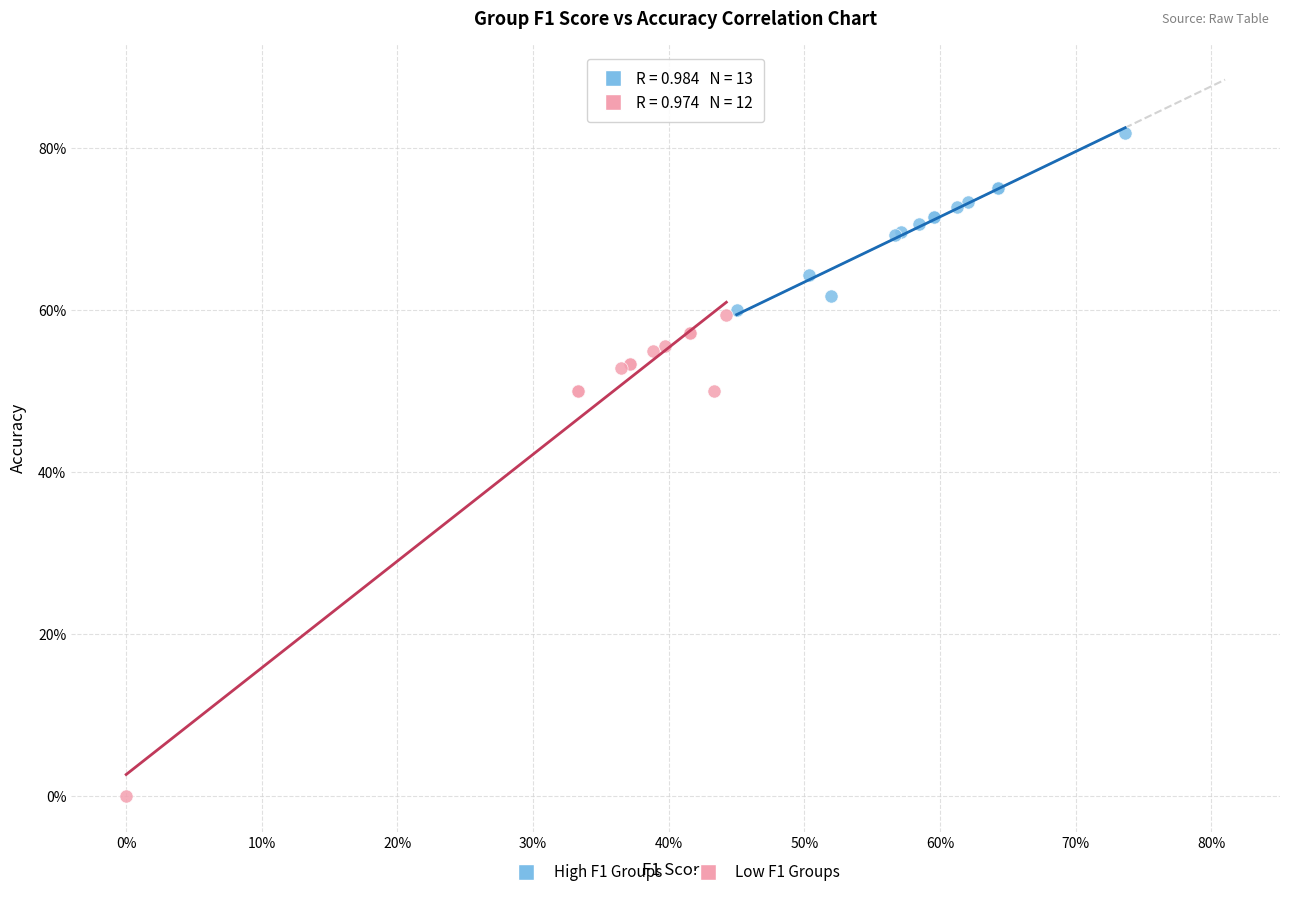

Which series contains the highest Y value?

High F1 Groups